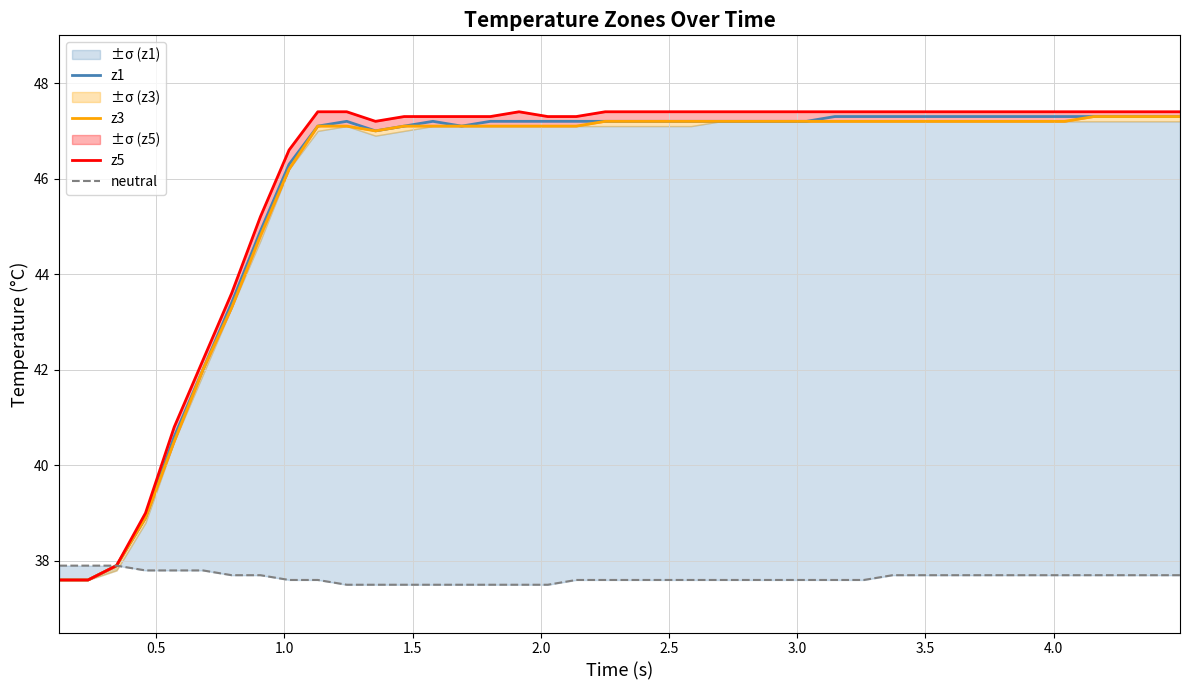

What is the average value of the neutral series?

37.6